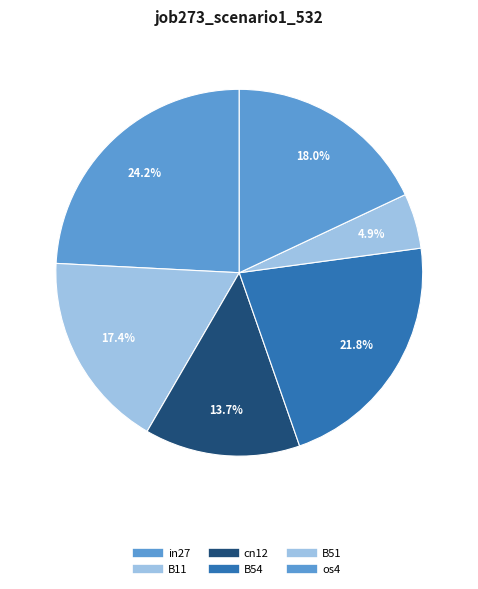

Count the number of slices in the pie.

6